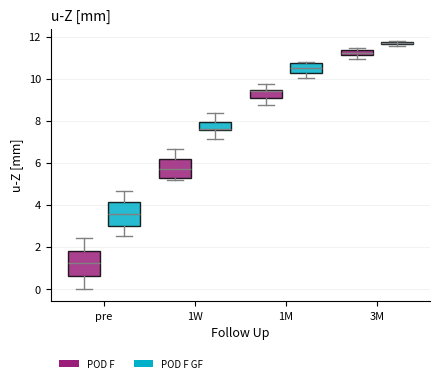

Where is the upper edge of the box for pre (POD F) on the y-axis? The values are not printed on the chart, so give them approximately, as read against the axis.

1.8